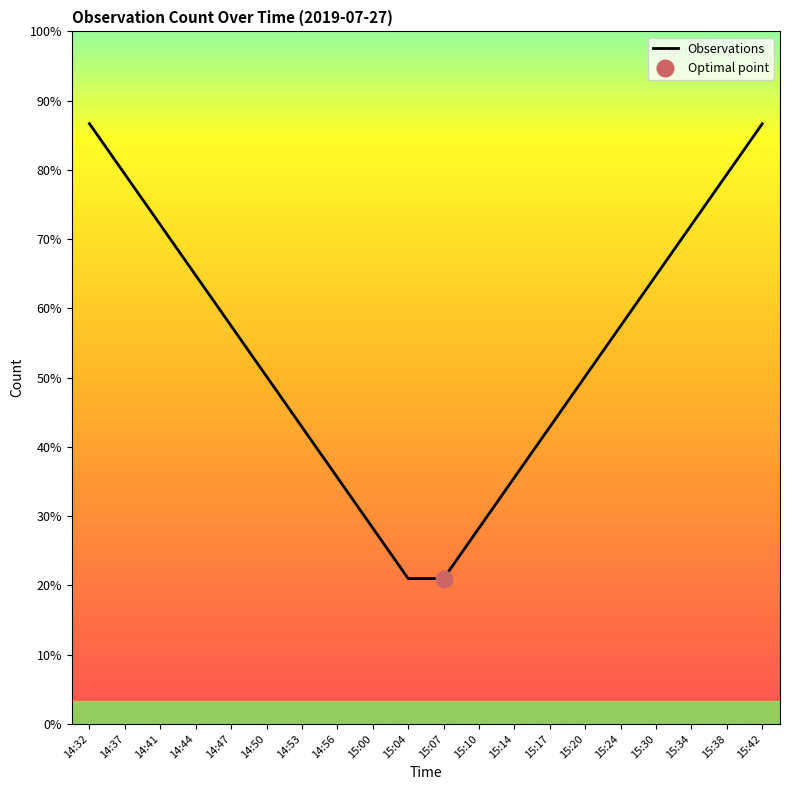

At which label is the value closest to 0?

15:07